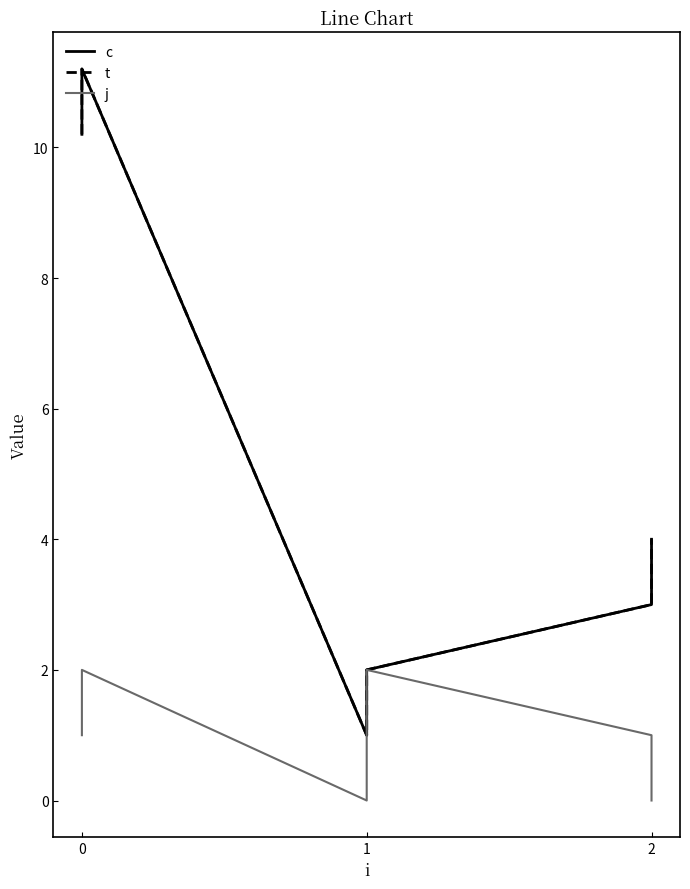

The j series shows 2.0 at 0. True or false?

True